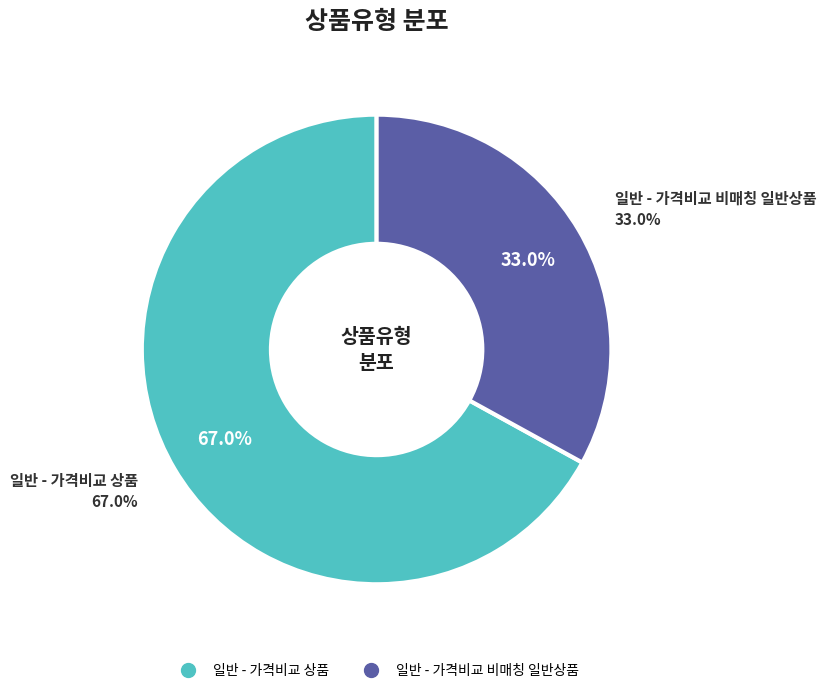

How many segments does this pie chart have?

2